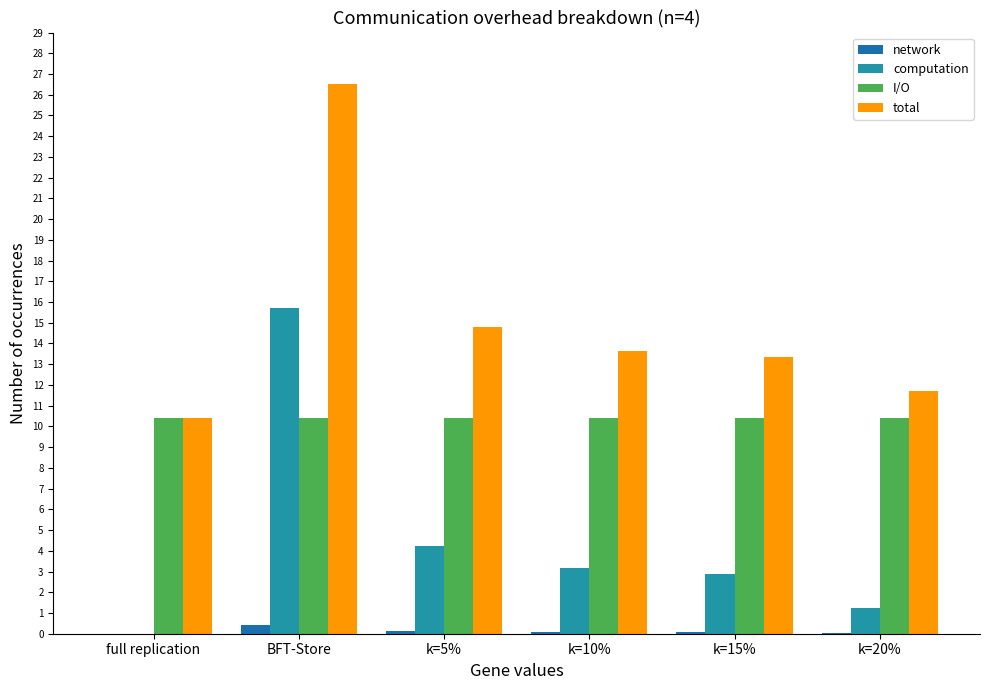

Which series changed the most between BFT-Store and k=5%?

total